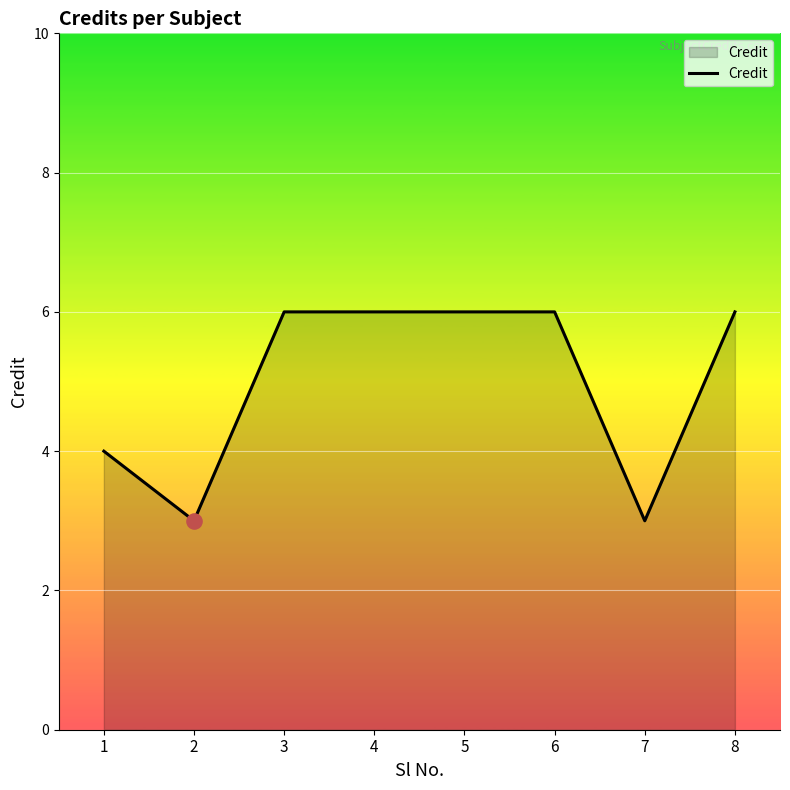

What is the change in value from 2 to 6?

+3